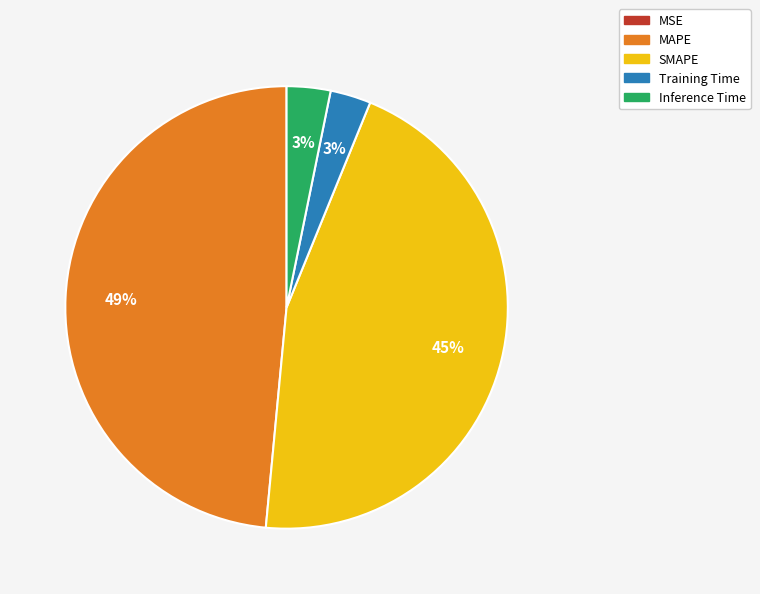

Which slice is the largest?

MAPE